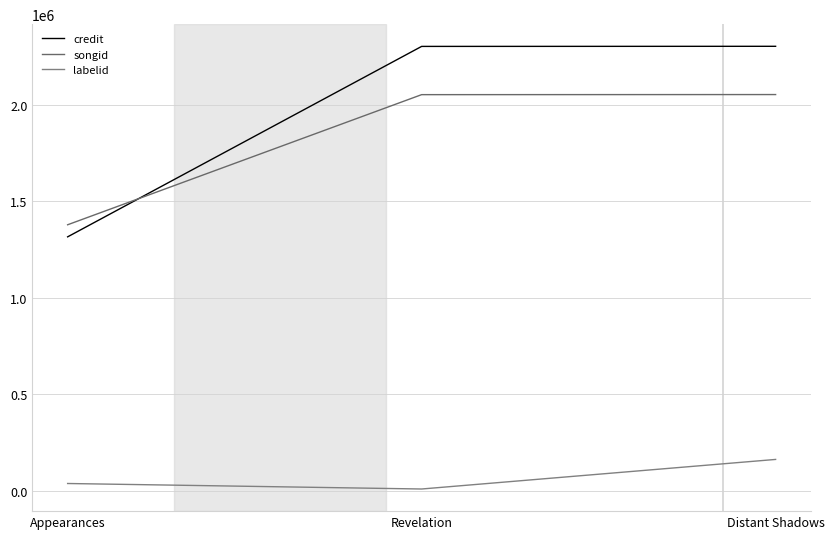

List the series in order of their peak value, lowest first.

labelid, songid, credit